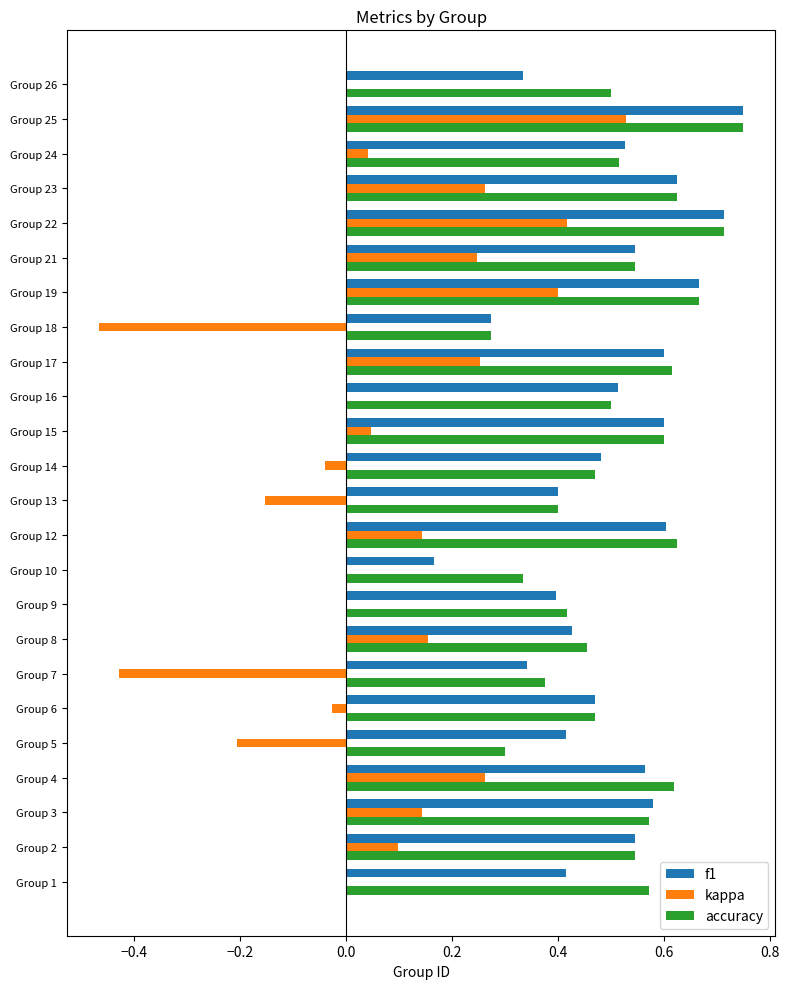

What is the sum of all accuracy values?

12.5